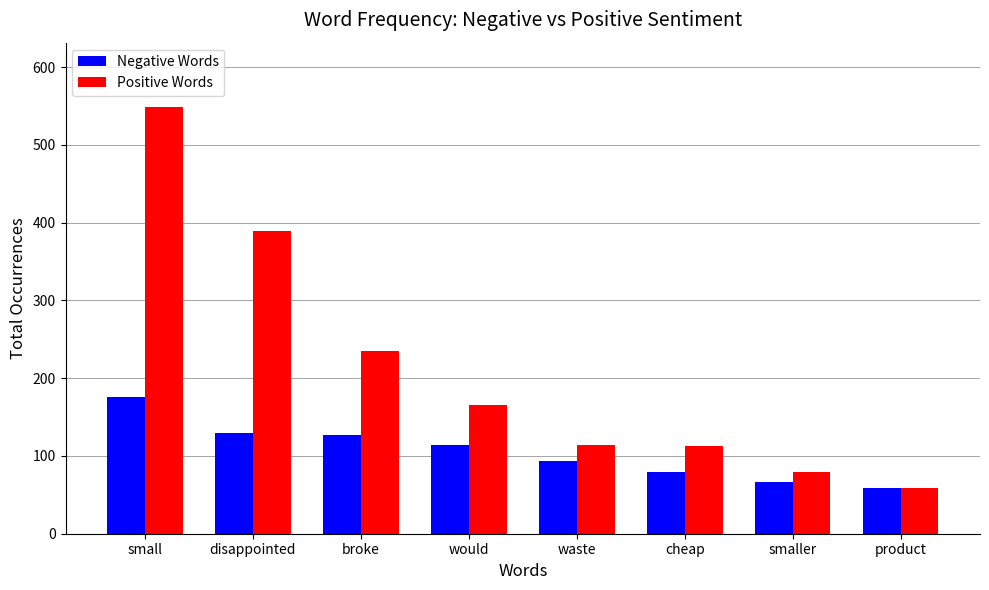

True or false: Negative Words has a value of 21 at smaller.

False